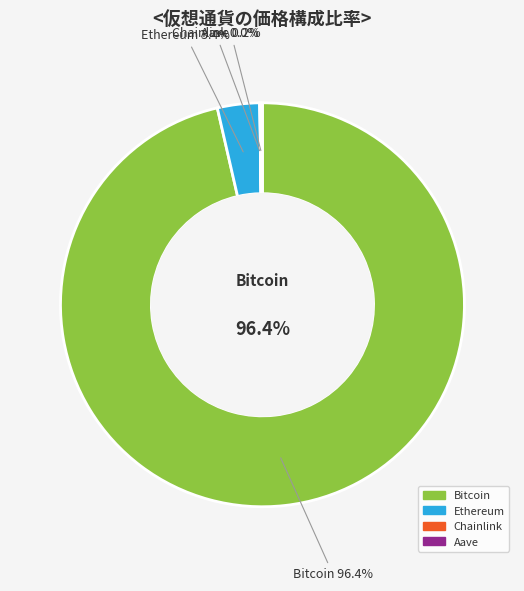

To the nearest percent, what is the difference between the Ethereum and Chainlink slice percentages?

3%